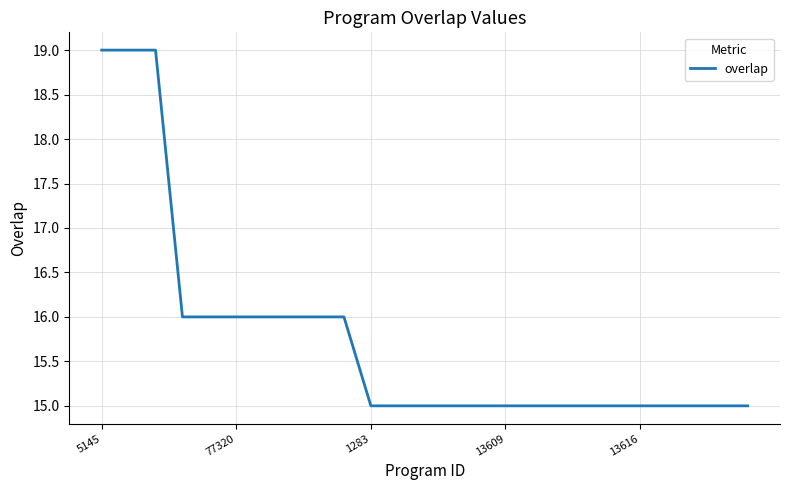

What is the smallest value displayed?

15